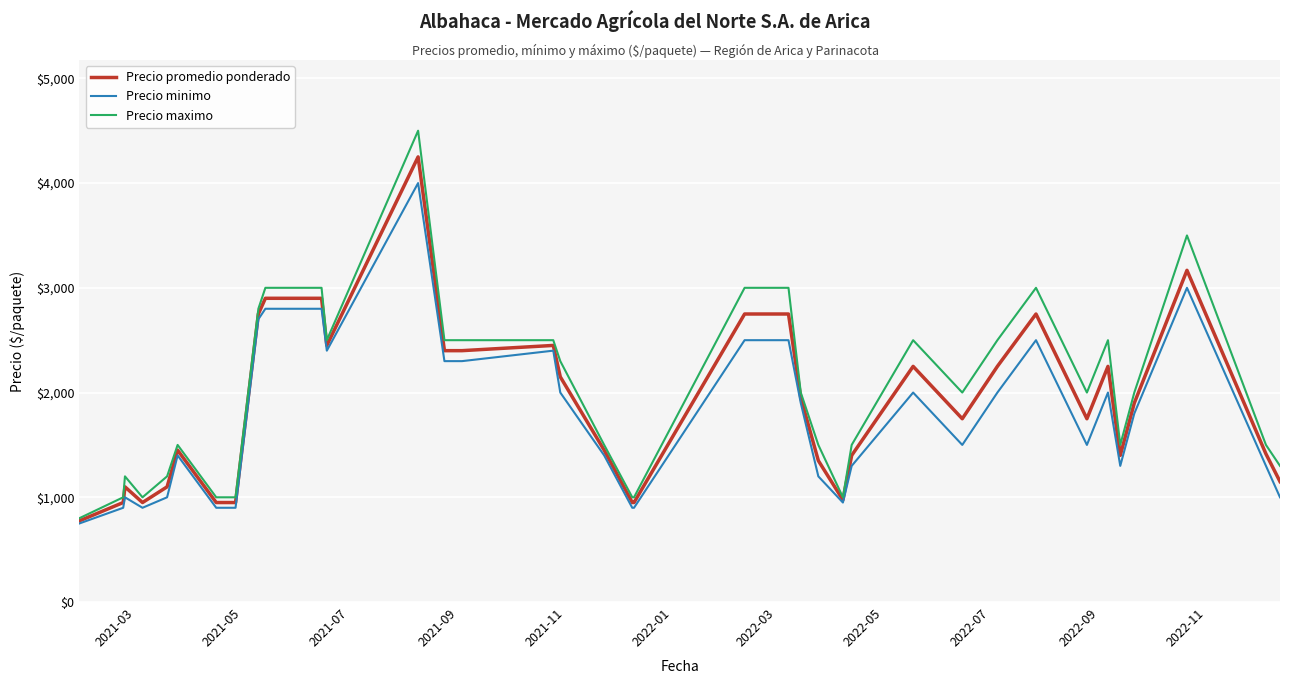

Rank the series by their maximum value, from highest to lowest.

Precio maximo, Precio promedio ponderado, Precio minimo